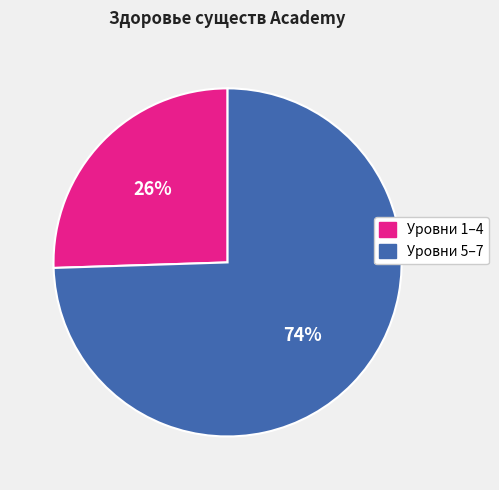

Is there a majority slice in this chart?

Yes